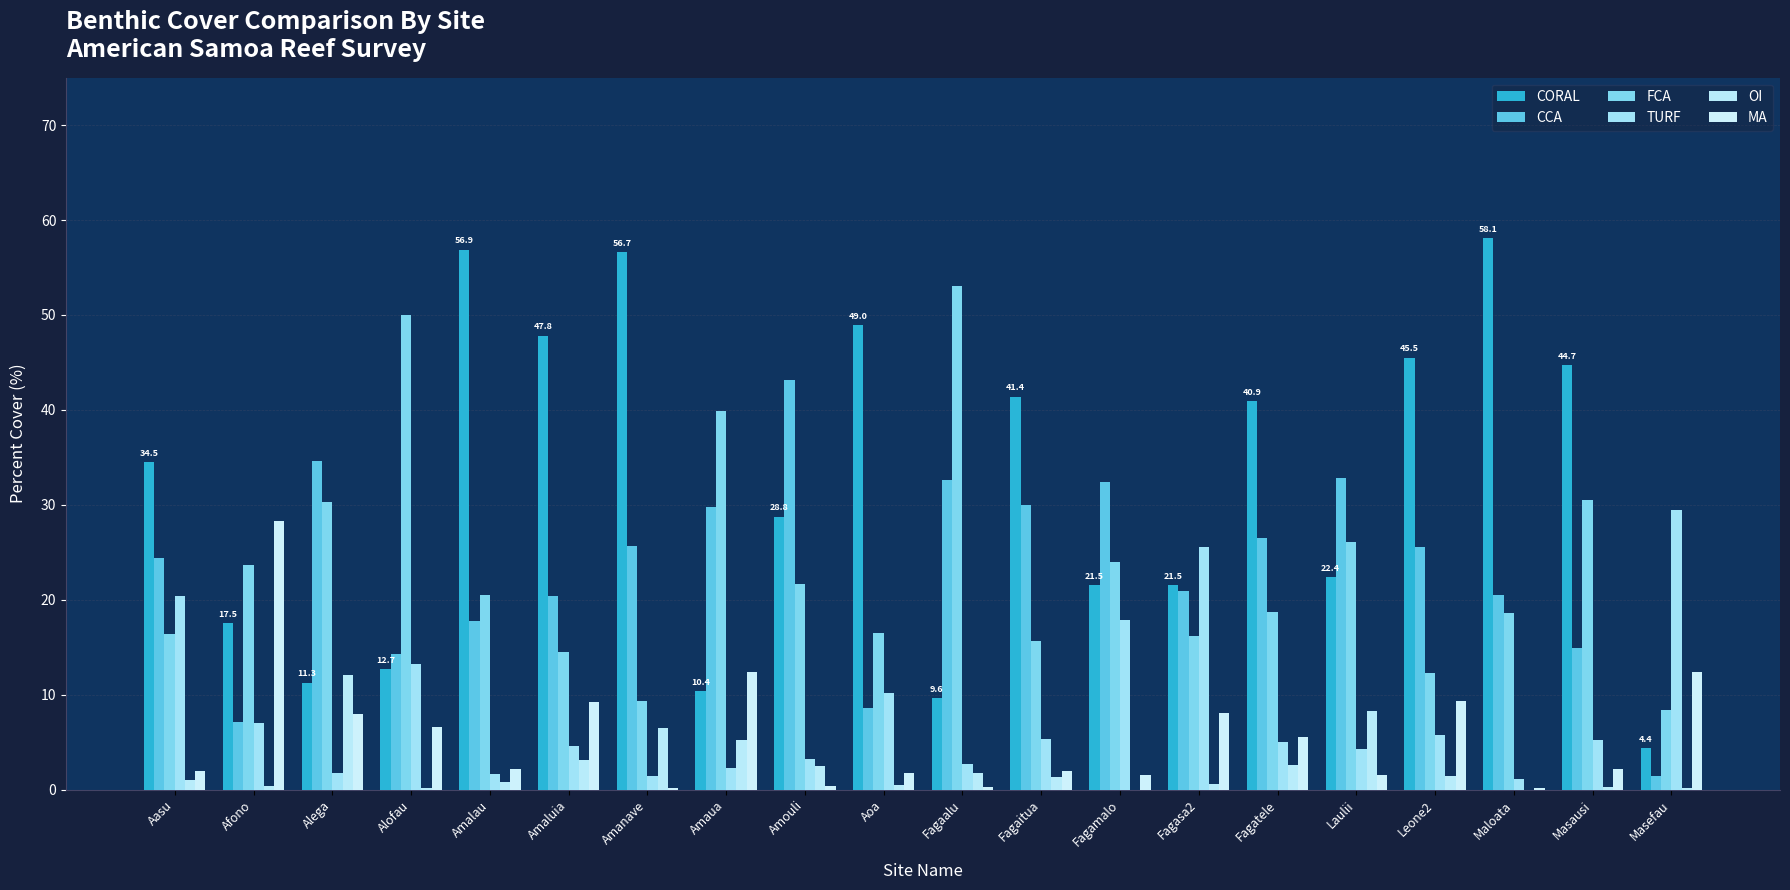

What are all the series names shown in the legend?

CORAL, CCA, FCA, TURF, OI, MA